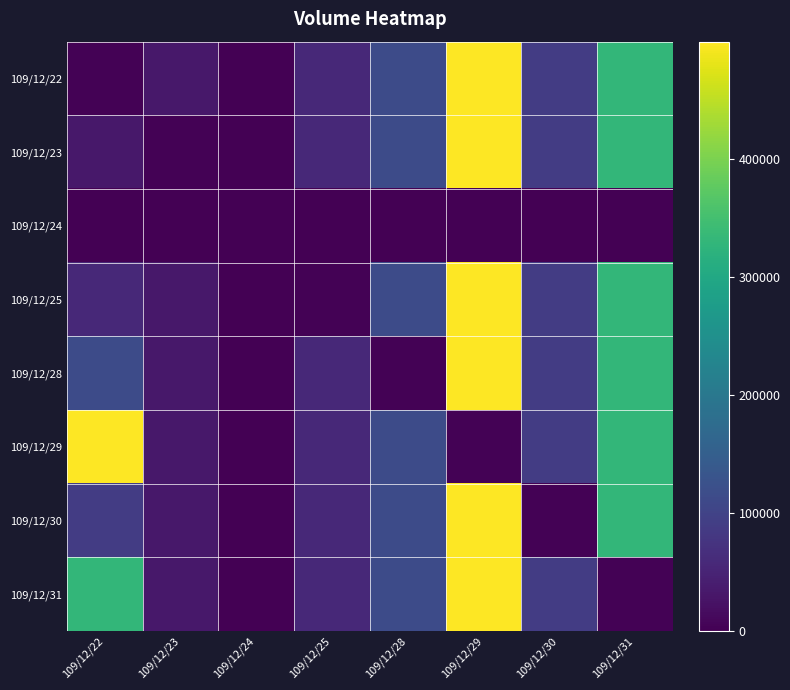

List the series in order of their peak value, lowest first.

109/12/24, 109/12/22, 109/12/23, 109/12/25, 109/12/28, 109/12/29, 109/12/30, 109/12/31